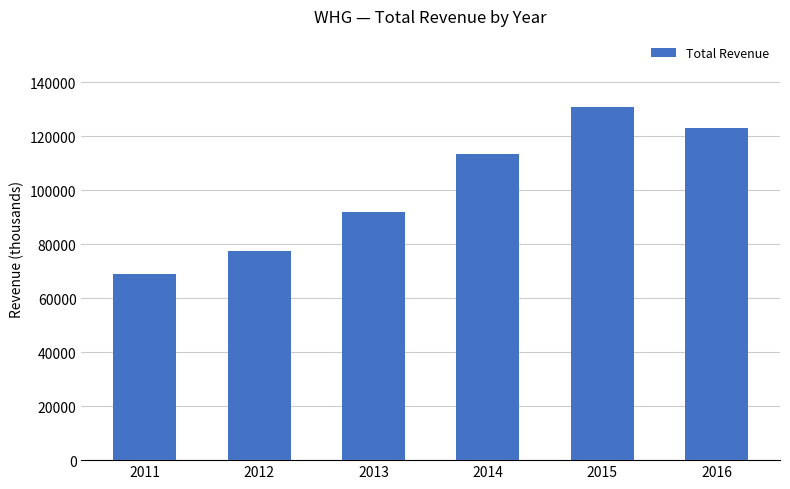

List the labels in order of value, largest first.

2015, 2016, 2014, 2013, 2012, 2011